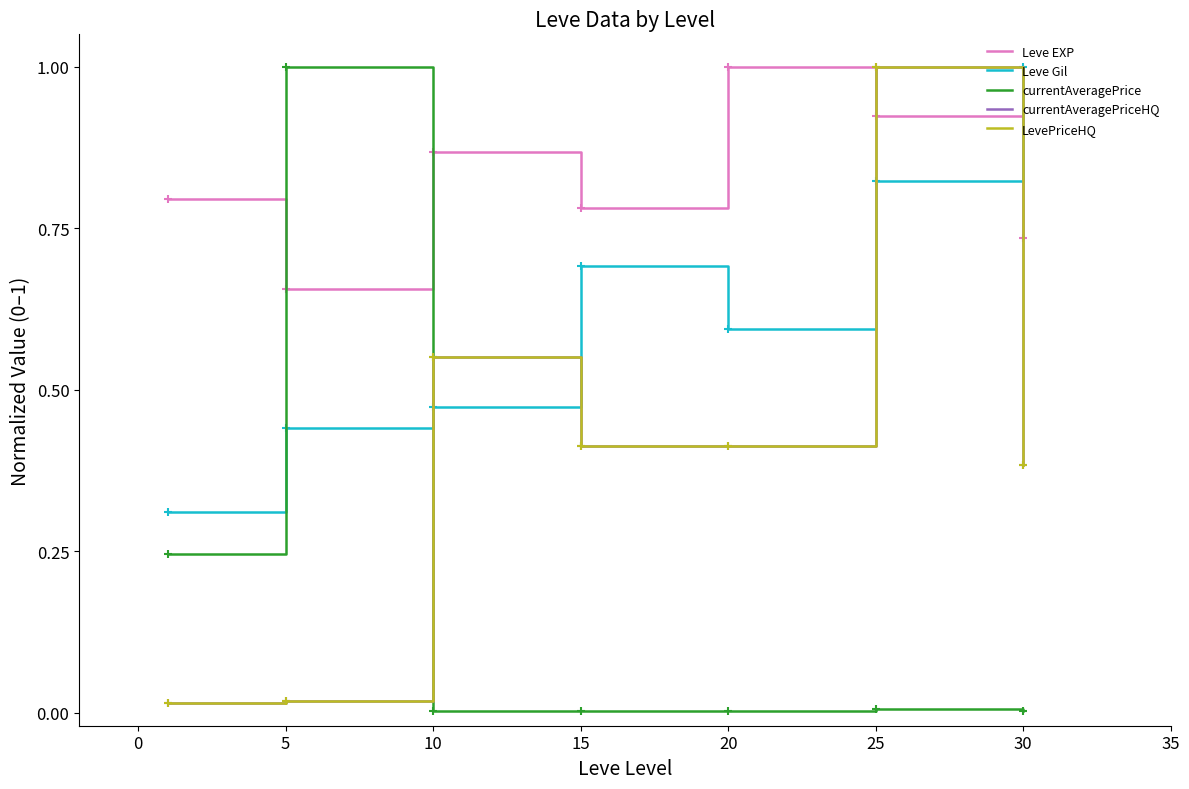

Does the chart have visible grid lines?

No